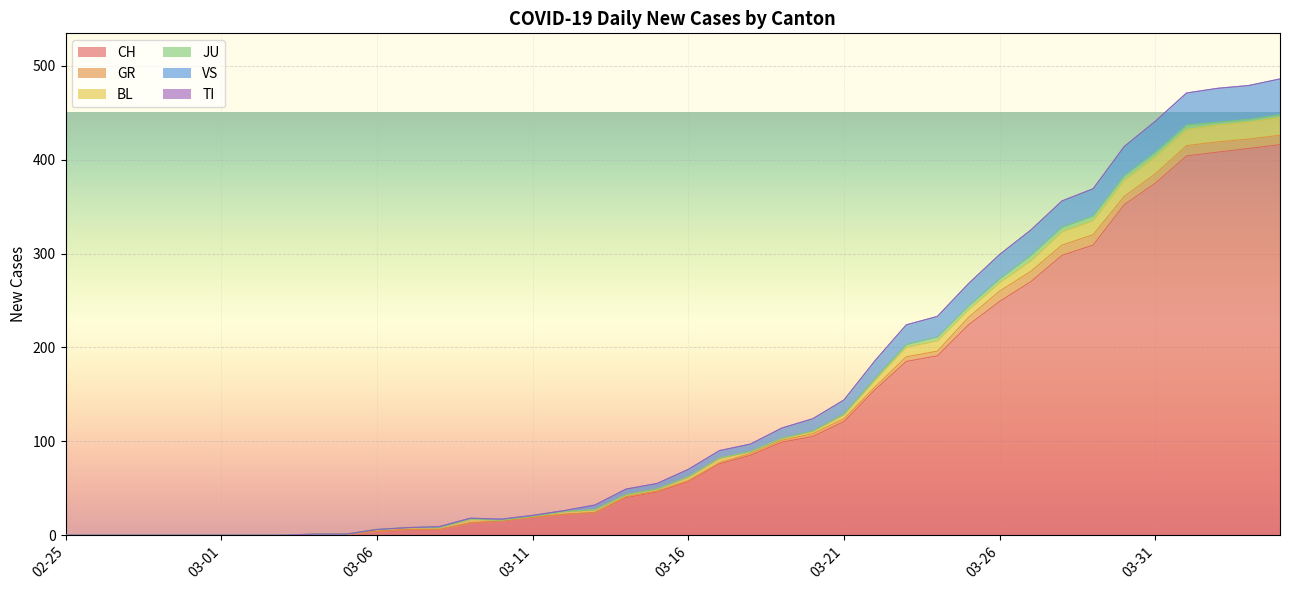

The value of VS at 2020-03-17 is 2. True or false?

False